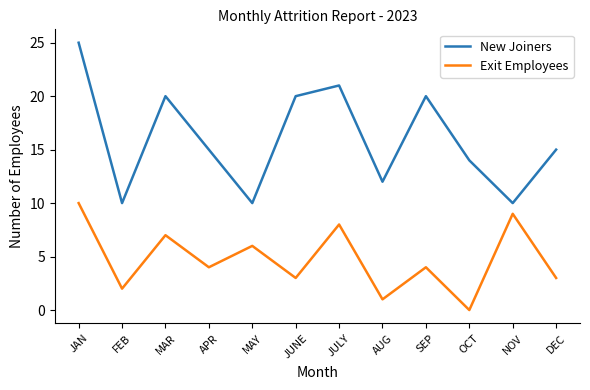

What value does the New Joiners series have at MAY?

10